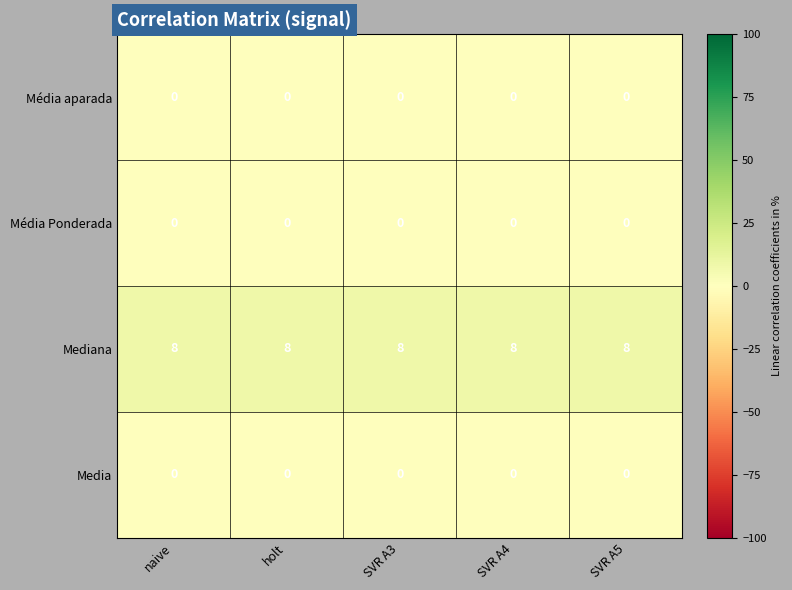

Which series has the largest total across all categories?

Mediana